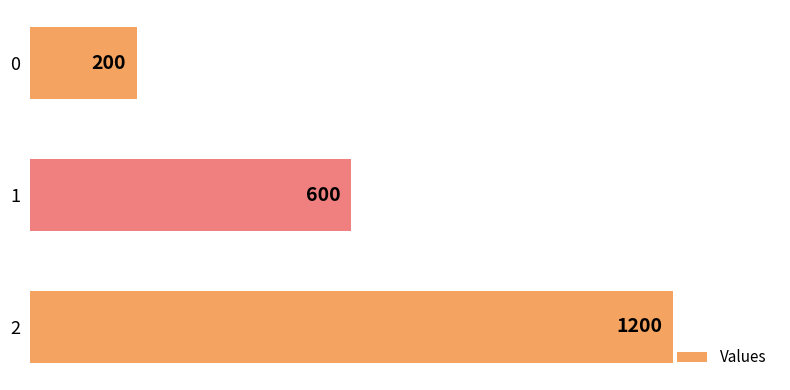

Reading top to bottom, what are all the values shown in this chart?

200	600	1200